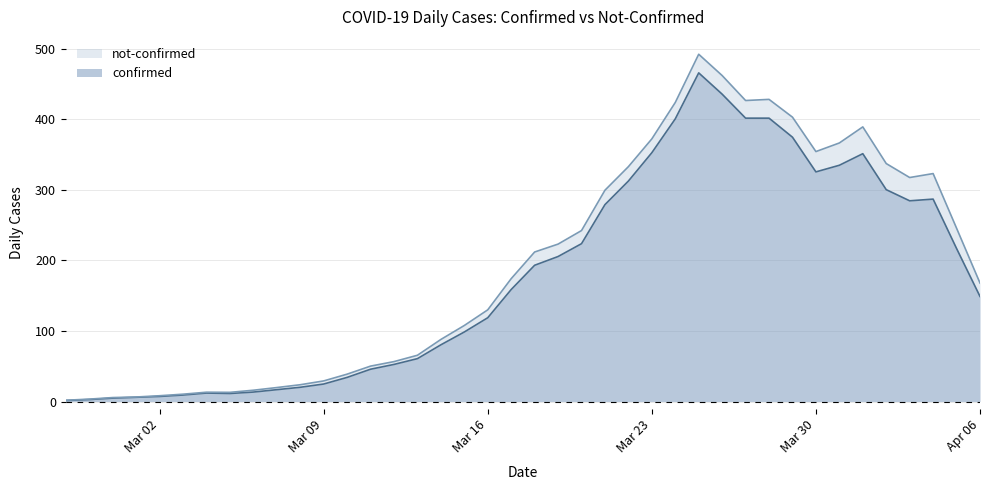

True or false: confirmed has a value of 14 at 2020-03-04.

False